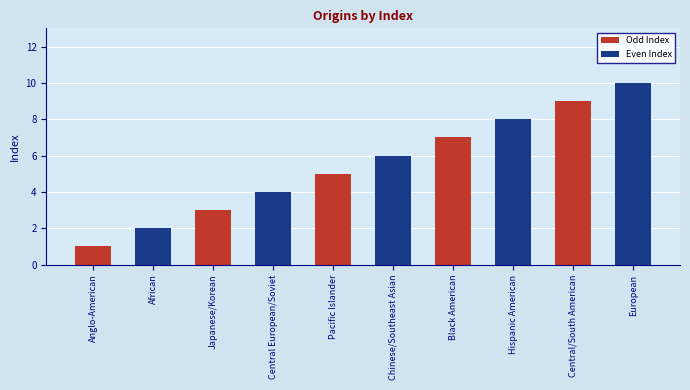

Read the value at African.

2